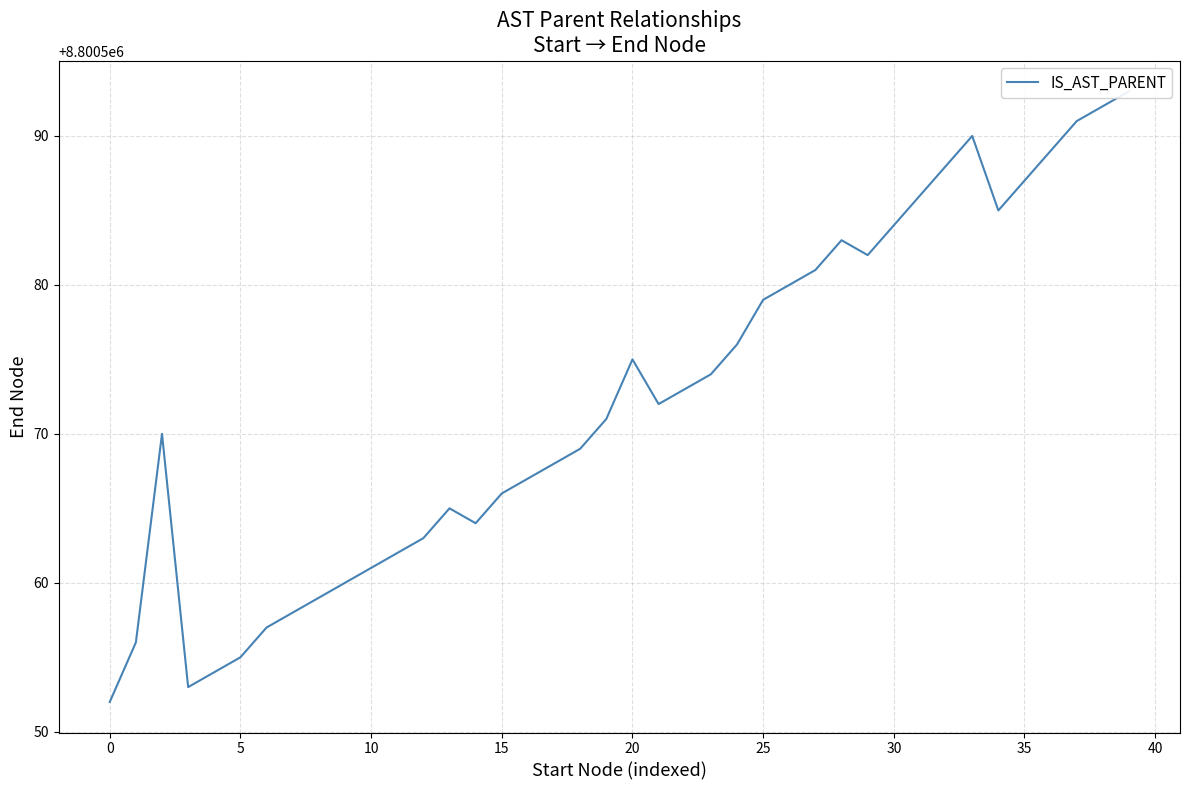

How many series are shown in this chart?

1